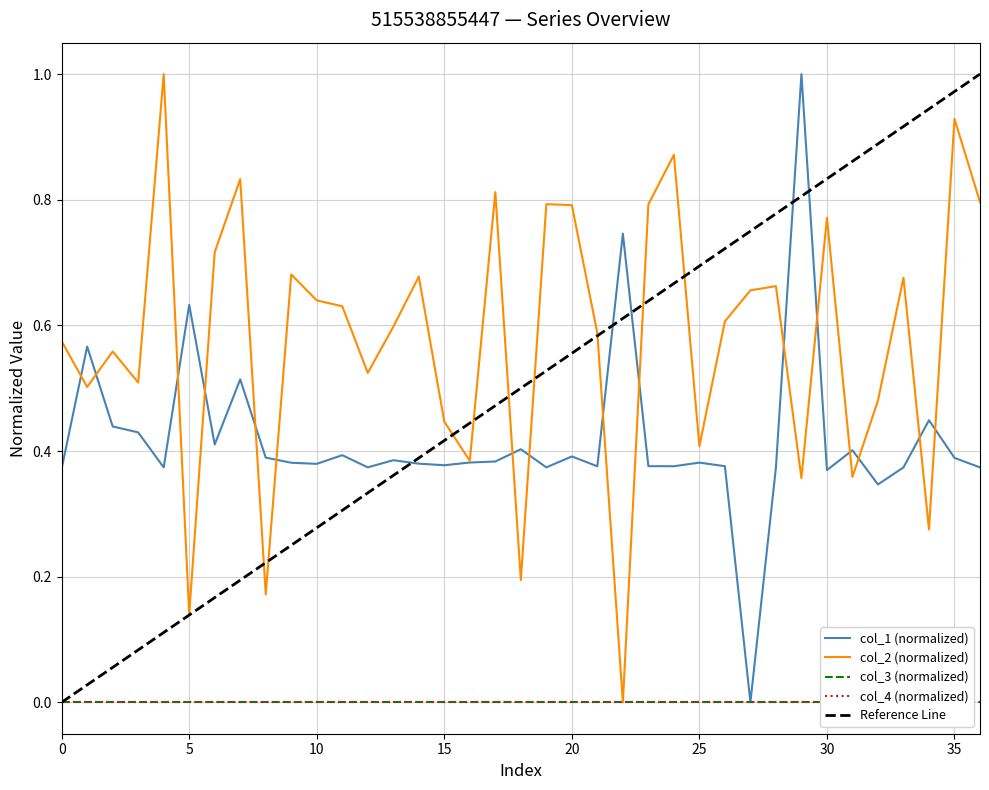

What is the label of the 10th point from the right?

27